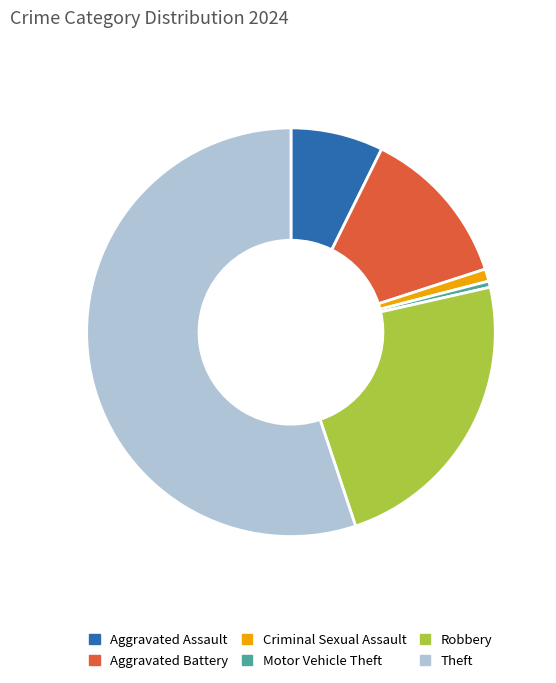

Is the sum of Robbery and Theft greater than half?

Yes